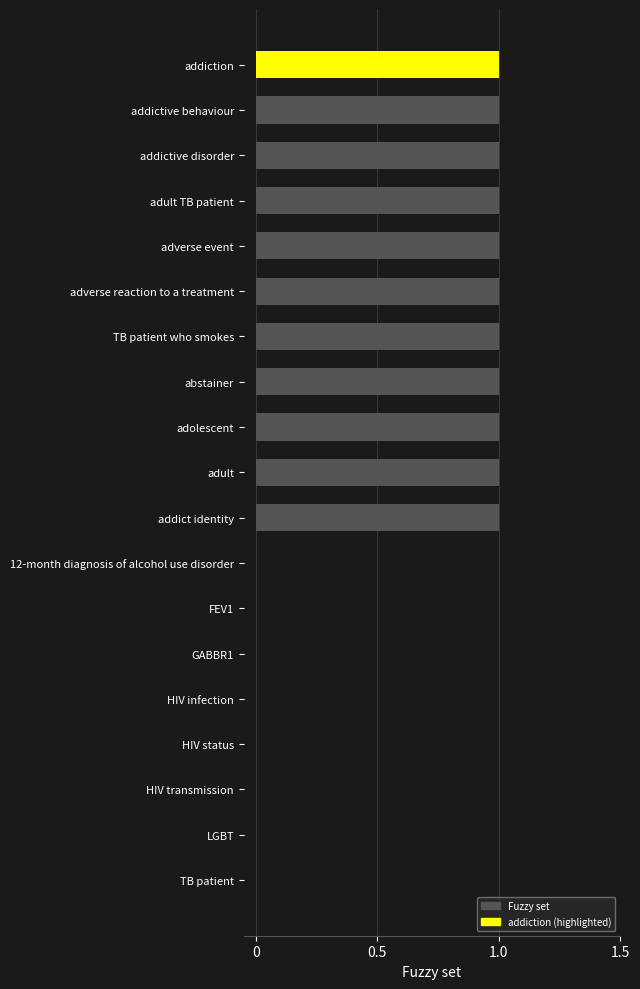

What is the sum of all values?

11